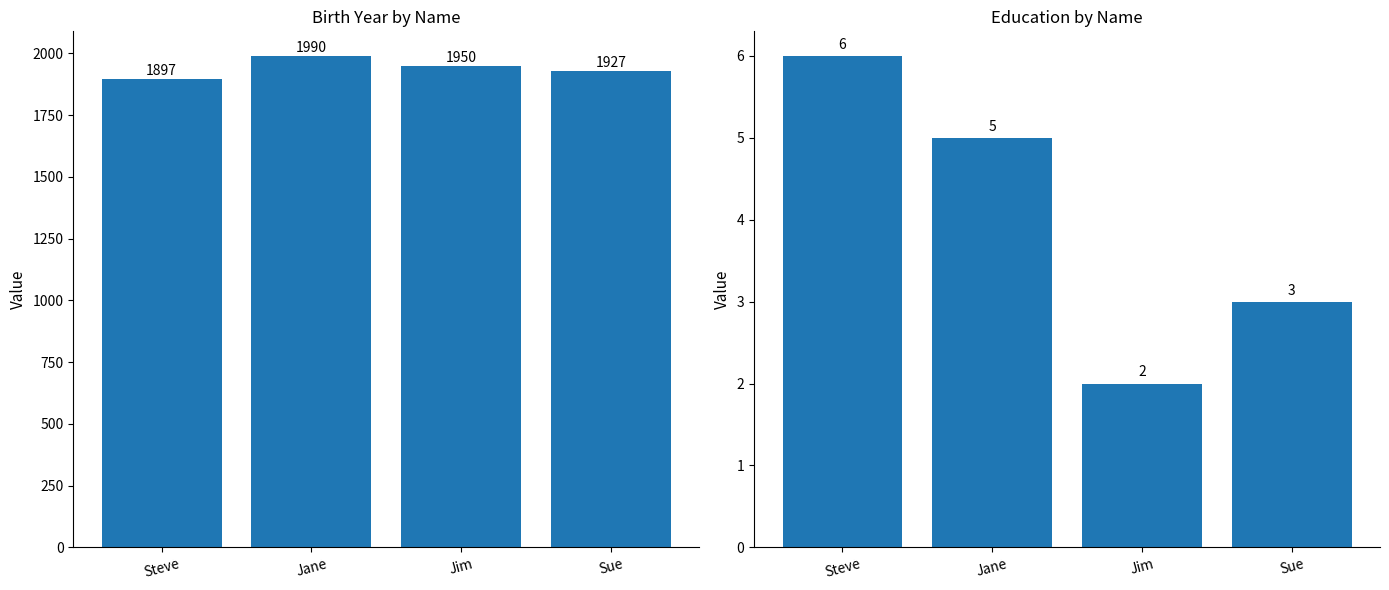

How many categories are shown in the chart?

4